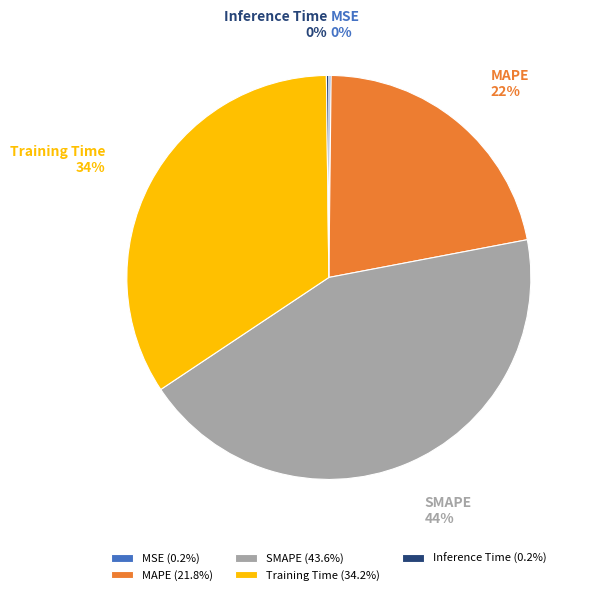

Is there a majority slice in this chart?

No